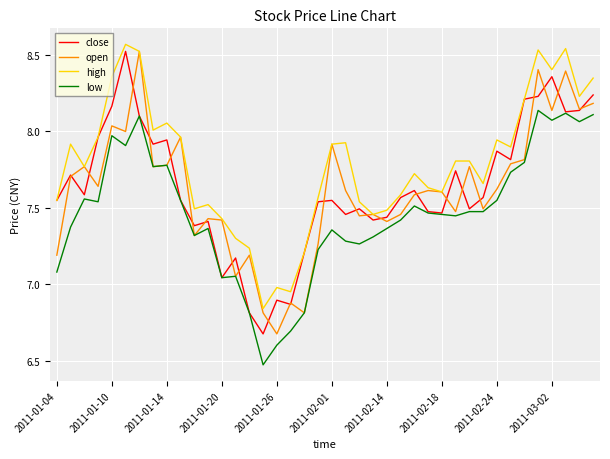

Where does the high series first go above 7?

2011-01-04